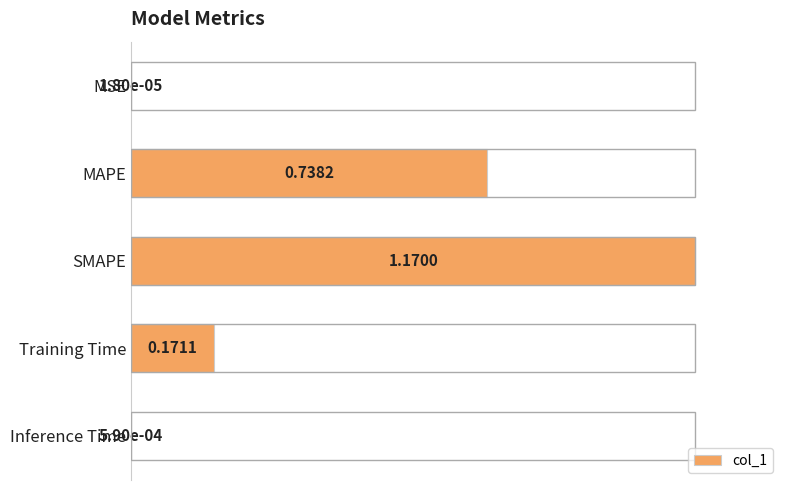

What is the sum of the values at Inference Time and SMAPE?

1.0